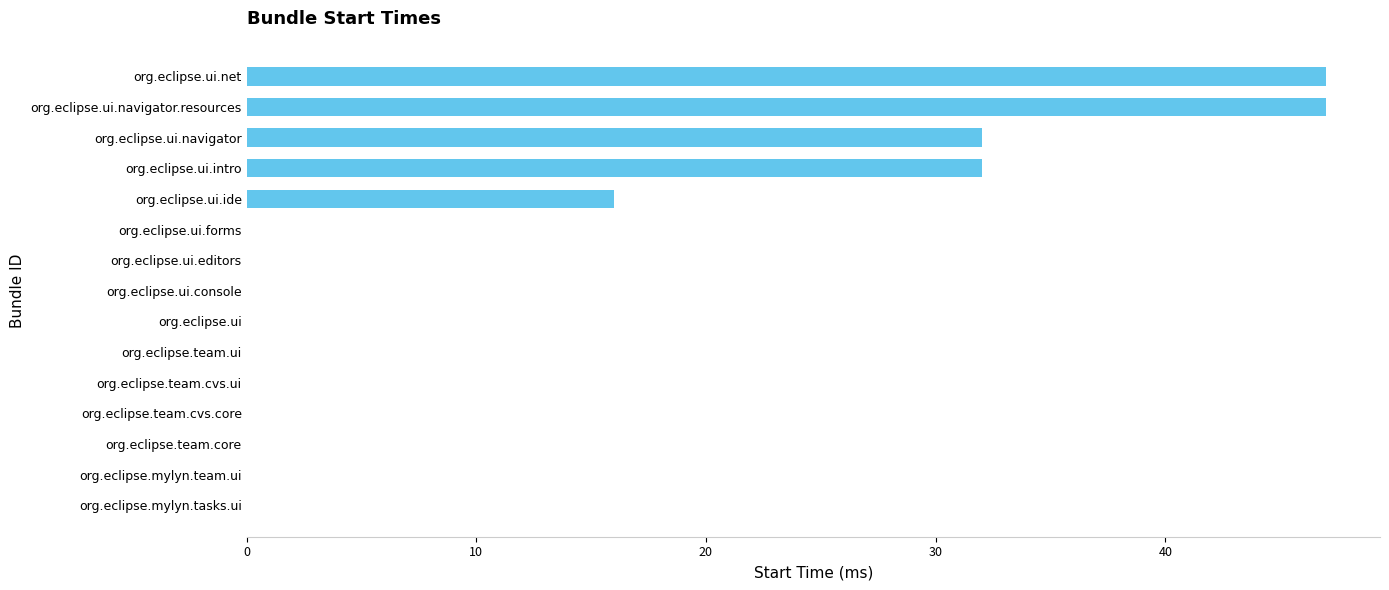

Are the bars grouped side by side (vs. stacked)?

No